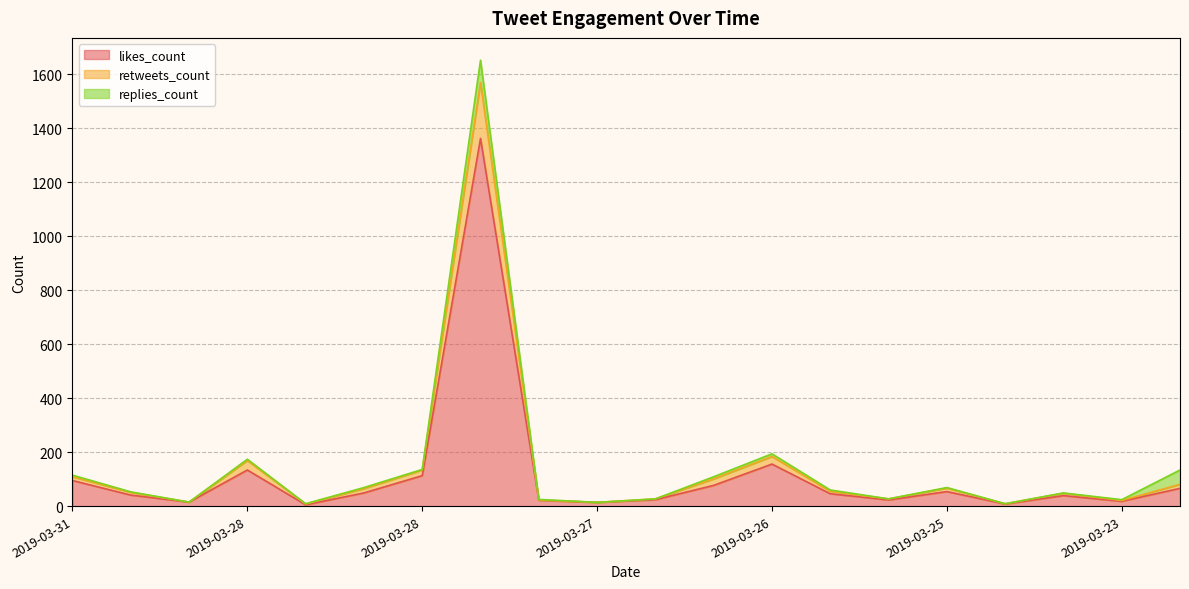

Where is the first local maximum for likes_count?

2019-03-28